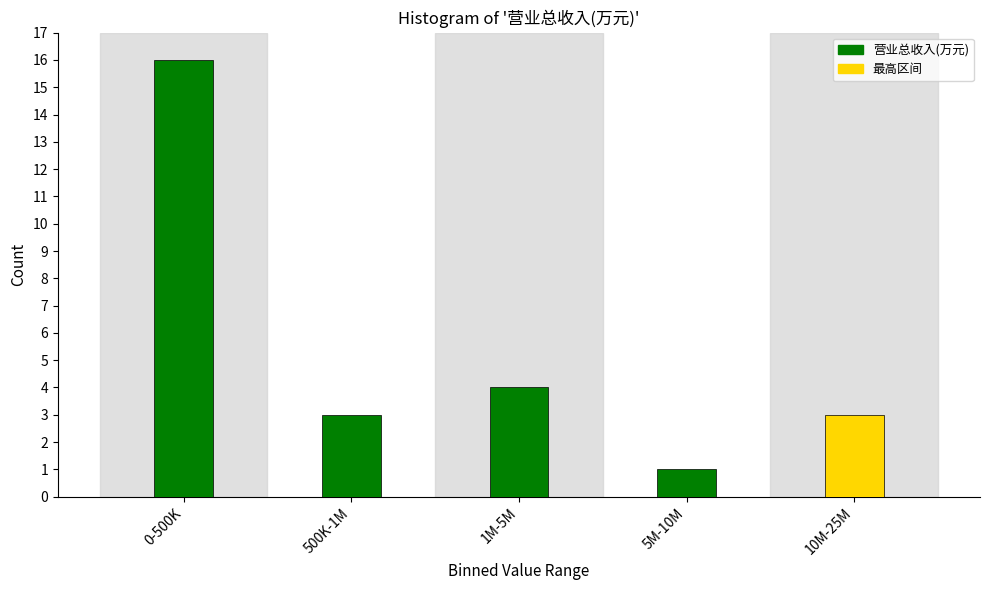

Reading left to right, list all the values displayed in this chart.

16	3	4	1	3